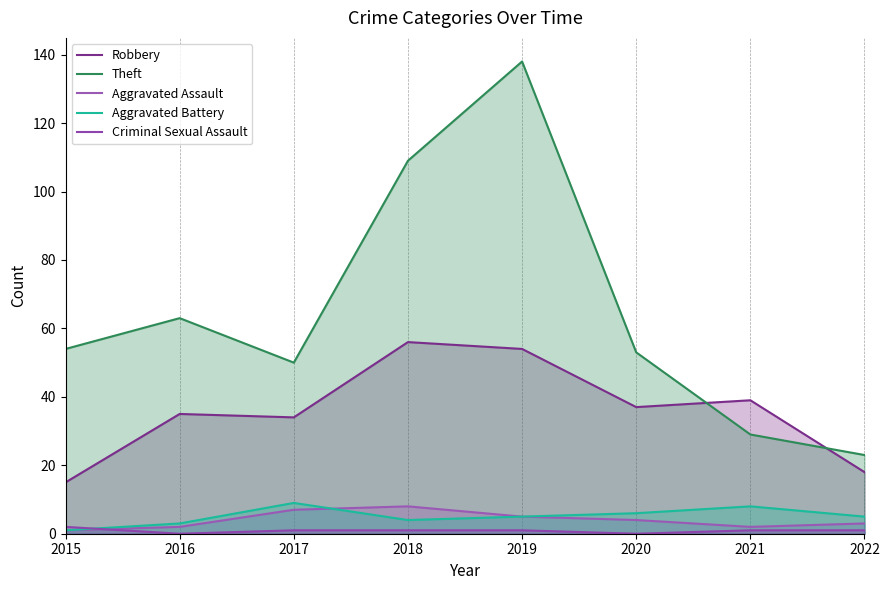

What is the difference between the Aggravated Assault values at 2017 and 2016?

5